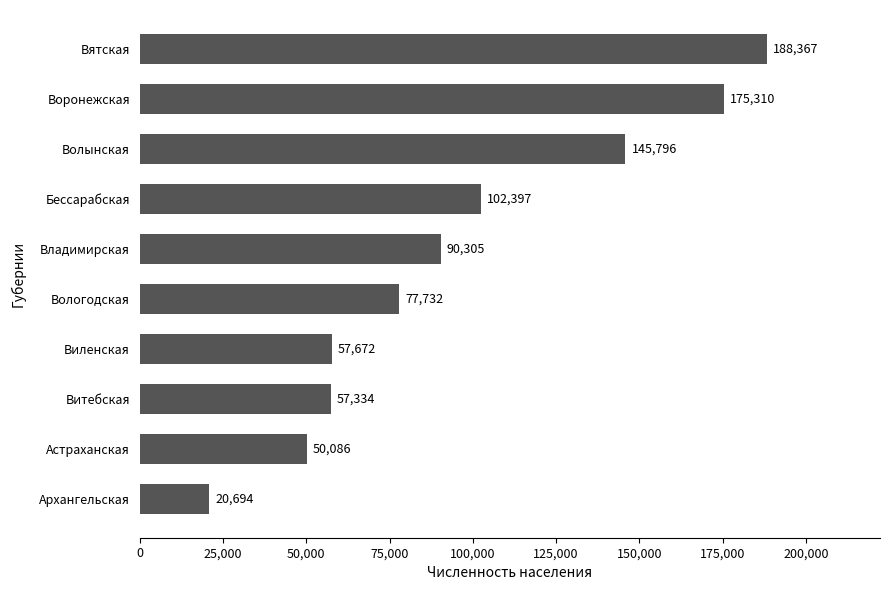

Are the bars horizontal?

Yes